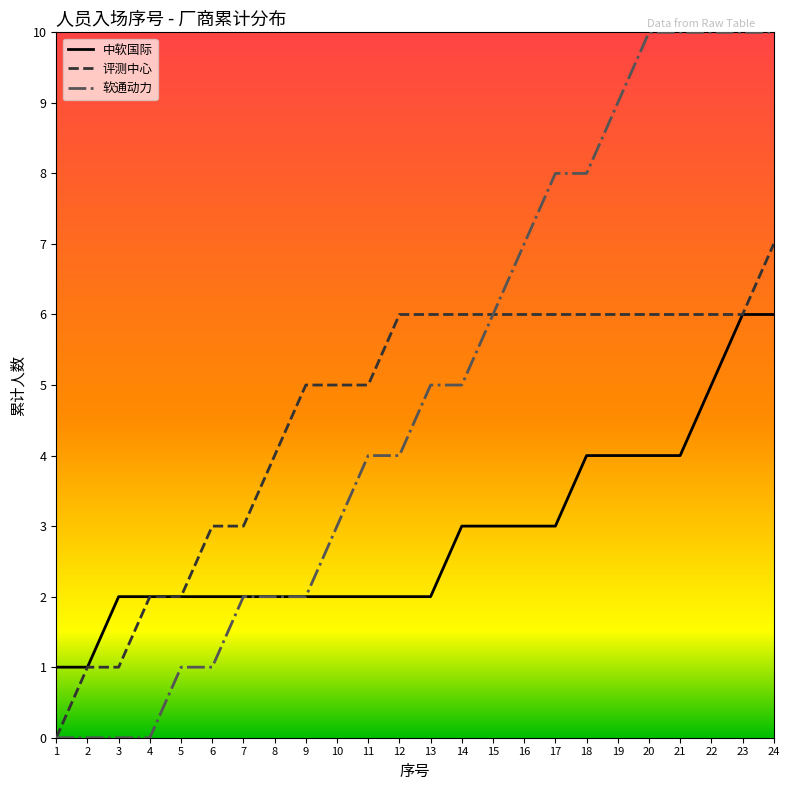

Rank the series at 21 from lowest to highest value.

中软国际, 评测中心, 软通动力